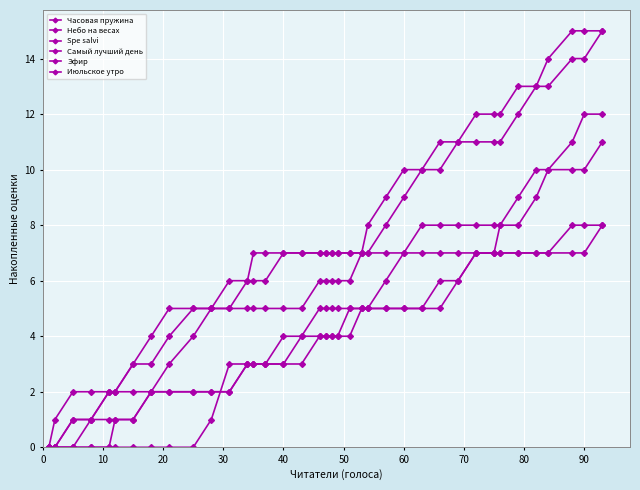

Which series has the largest total across all categories?

Небо на весах